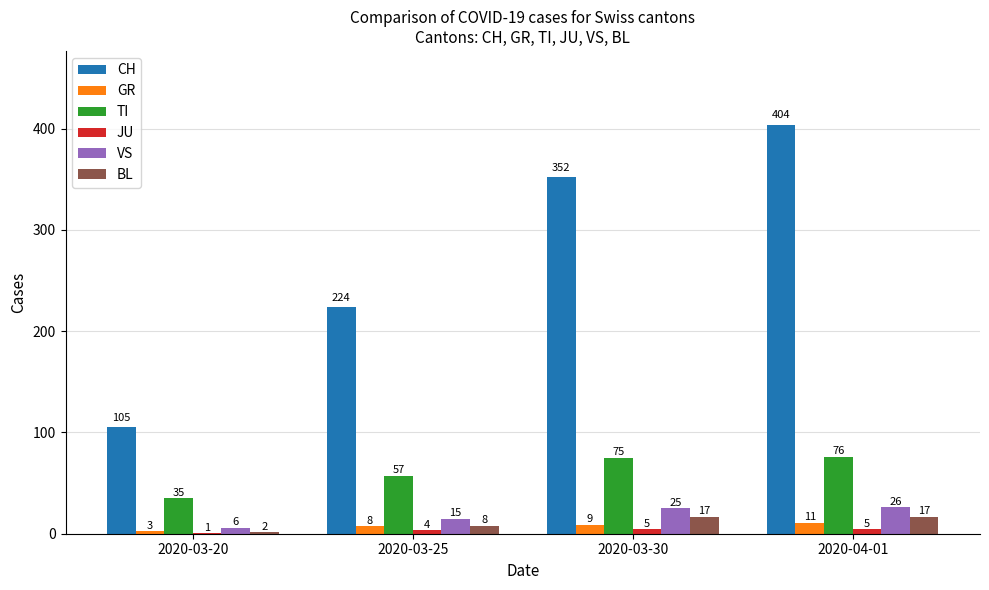

Which series changed the most between 2020-03-25 and 2020-04-01?

CH